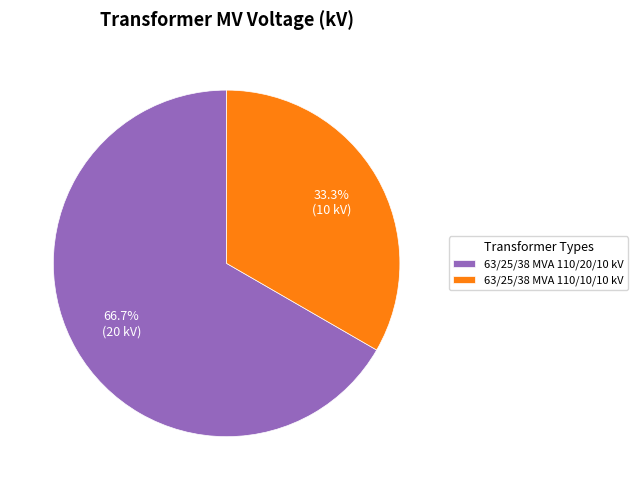

Count the number of slices in the pie.

2